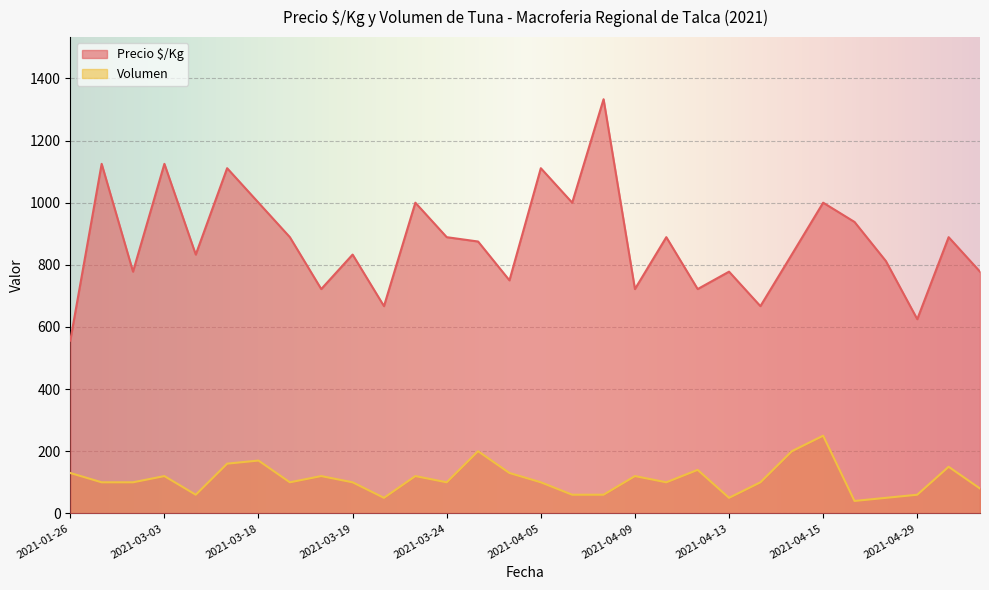

What is the sum of all Volumen values?

3320